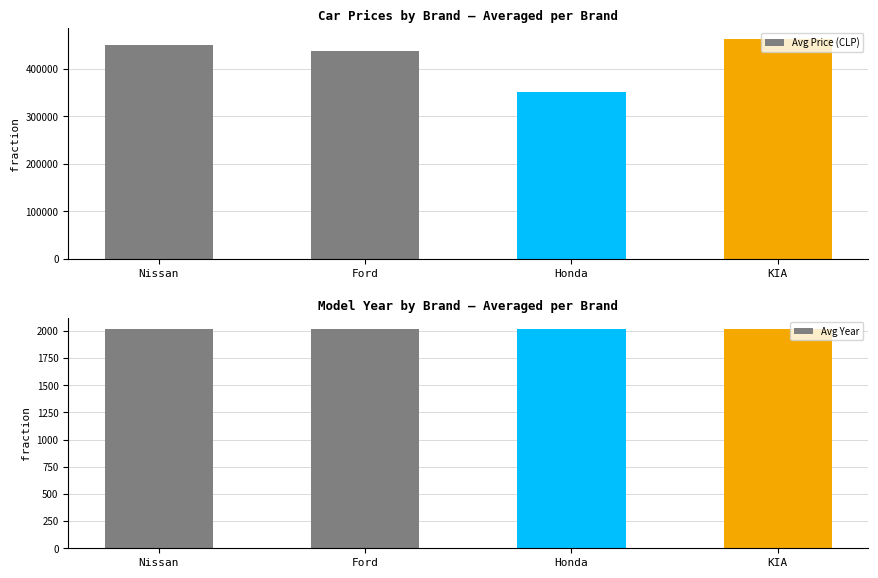

How many values in the Avg Year series are below 2021?

2